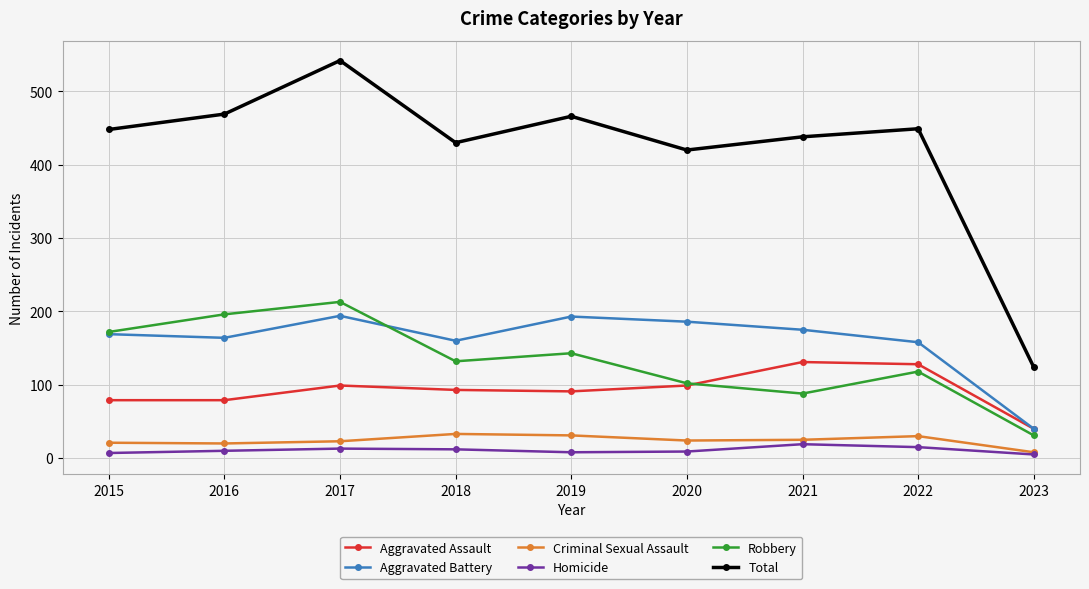

What is the sum of the Aggravated Battery values at 2020 and 2019?

379